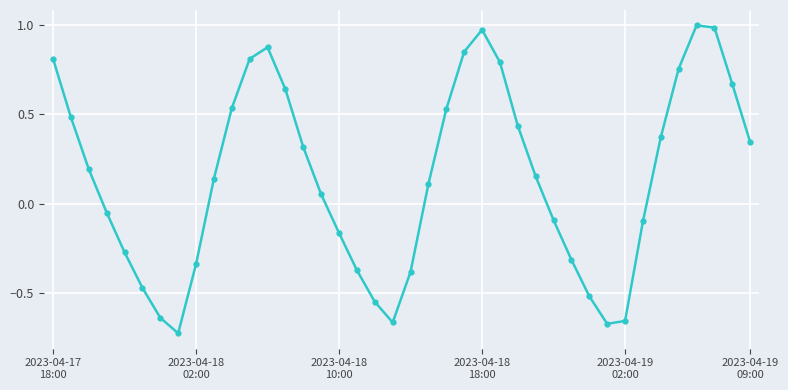

What is the sum of all values?

5.9